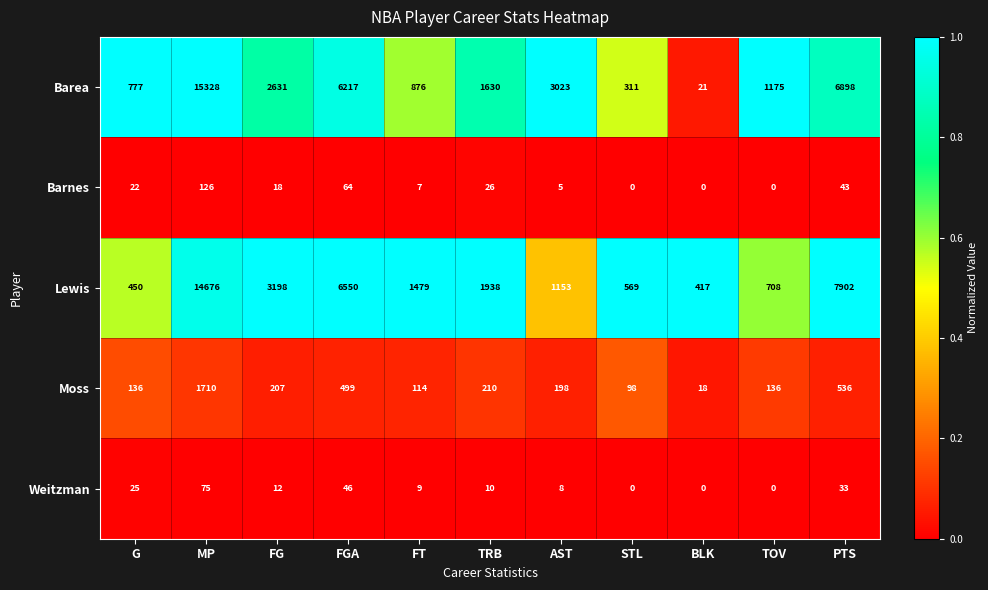

Which series has the widest spread of values?

Barea